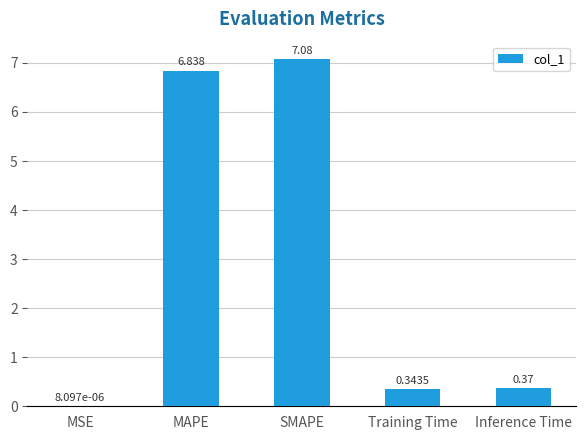

At which label is the value closest to 3?

Inference Time